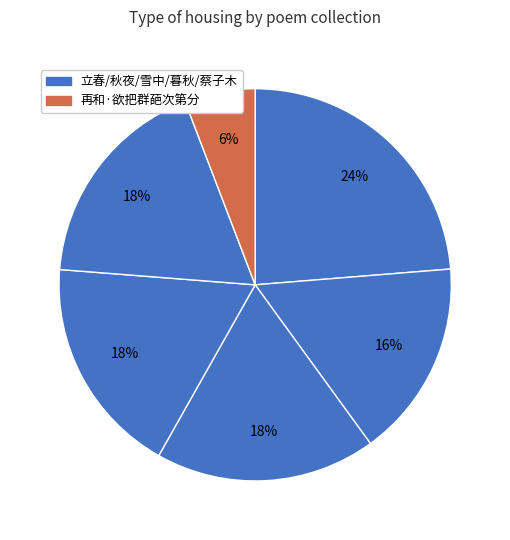

Rank the categories by value from lowest to highest.

再和·欲把群葩次第分, 秋夜同屠子卿朱汝脩集宋忠甫邸第分得含字, 蔡子木宪使来自蜀与吴明卿偕会子与第分韵清字, 暮秋集小山王孙第分得新字, 雪中同胡孟韬诸君集宋忠父第分得歌字, 立春前一日集李东苑新第分赋